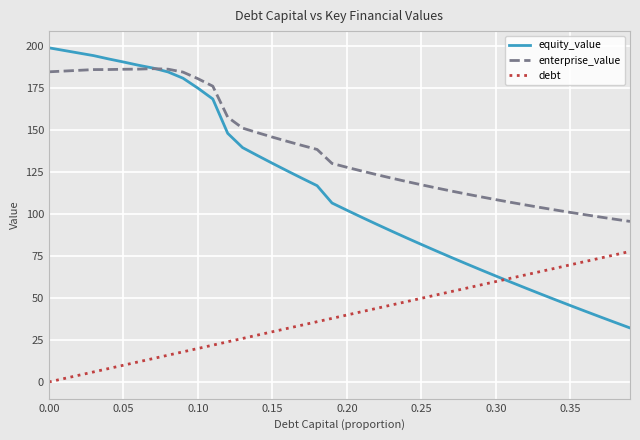

What is the highest value of the equity_value series?

199.1